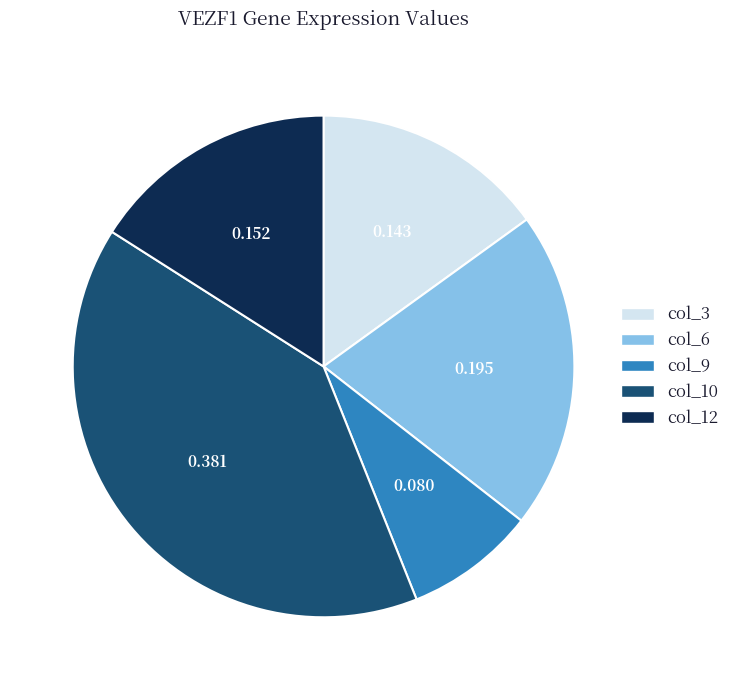

Which category has the biggest portion of the pie?

col_10